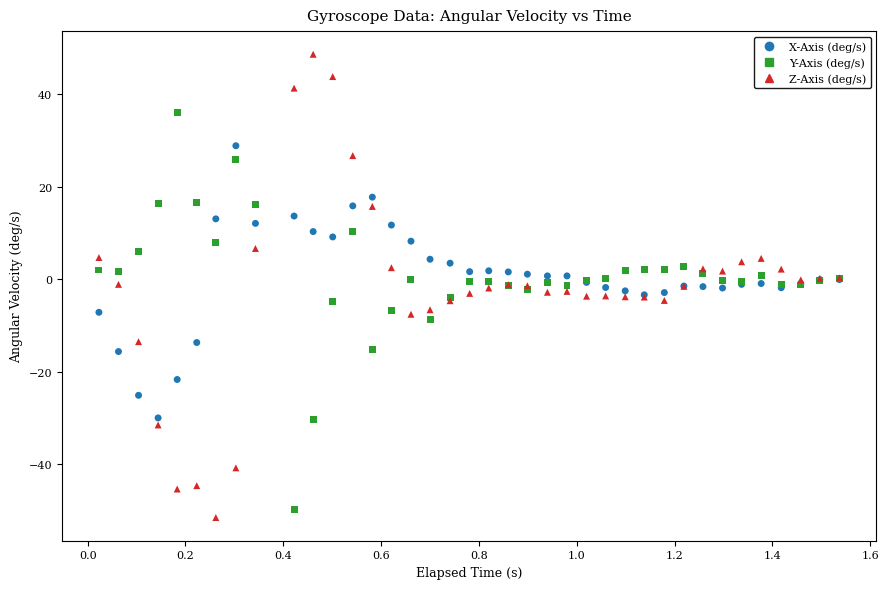

Which series has the largest Y range (max minus min)?

Z-Axis (deg/s)